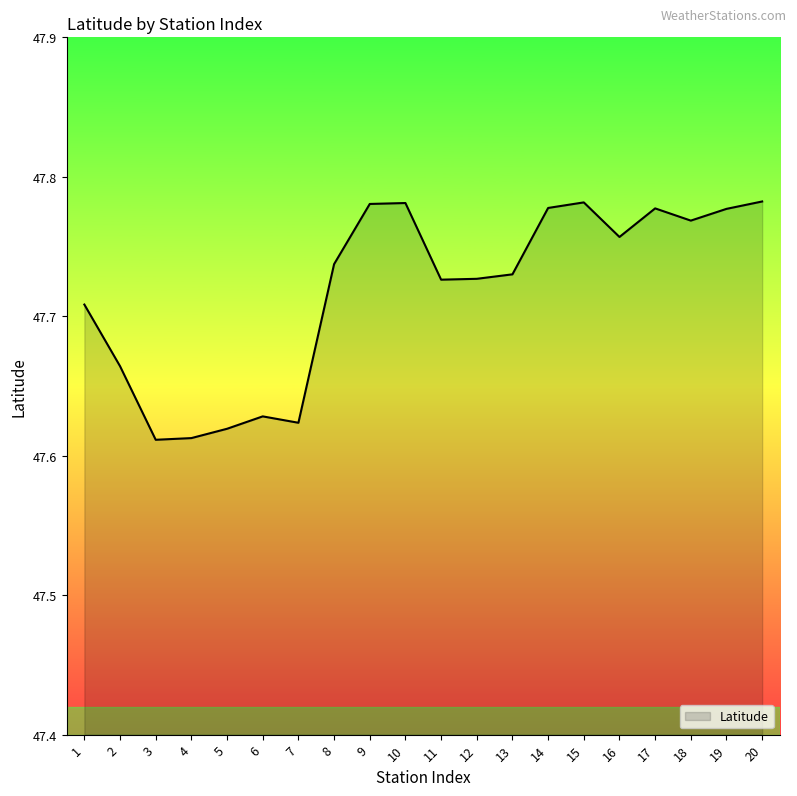

Does the chart display data point markers on the line(s)?

No